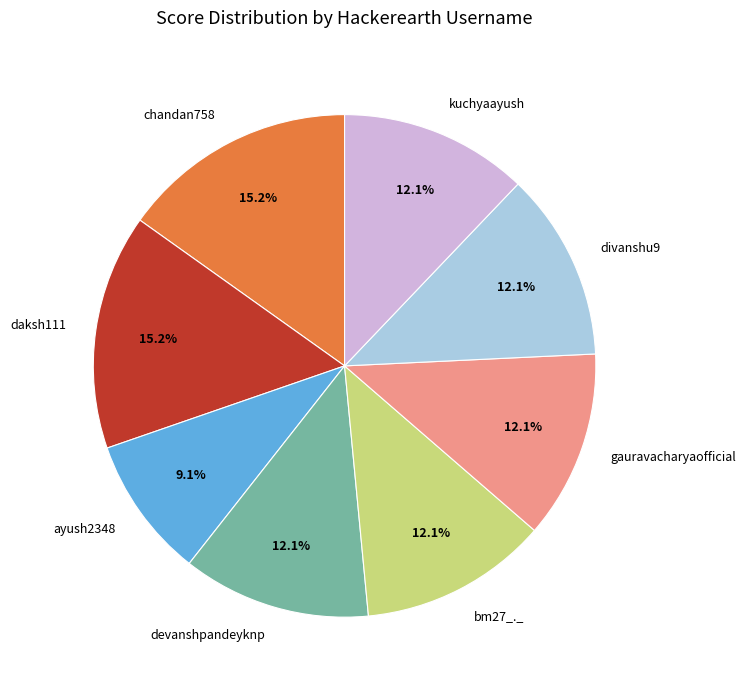

What is the ratio of the value at bm27_._ to the value at gauravacharyaofficial?

1.0